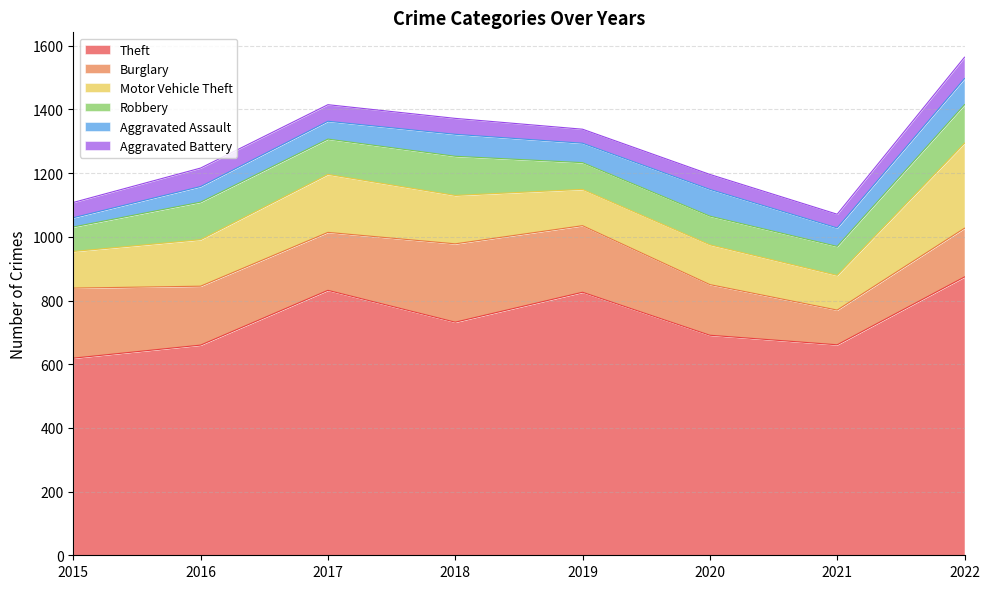

What is the value of the Motor Vehicle Theft point at the 5th from the left?

114